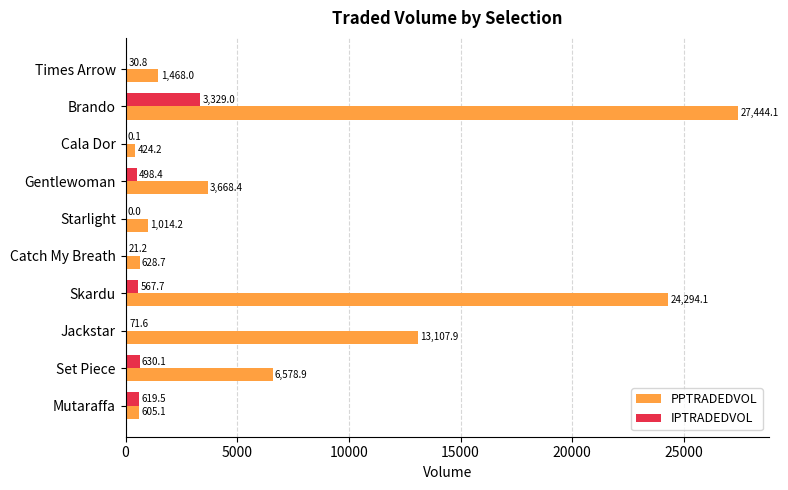

What is the average value of the PPTRADEDVOL series?

7923.4